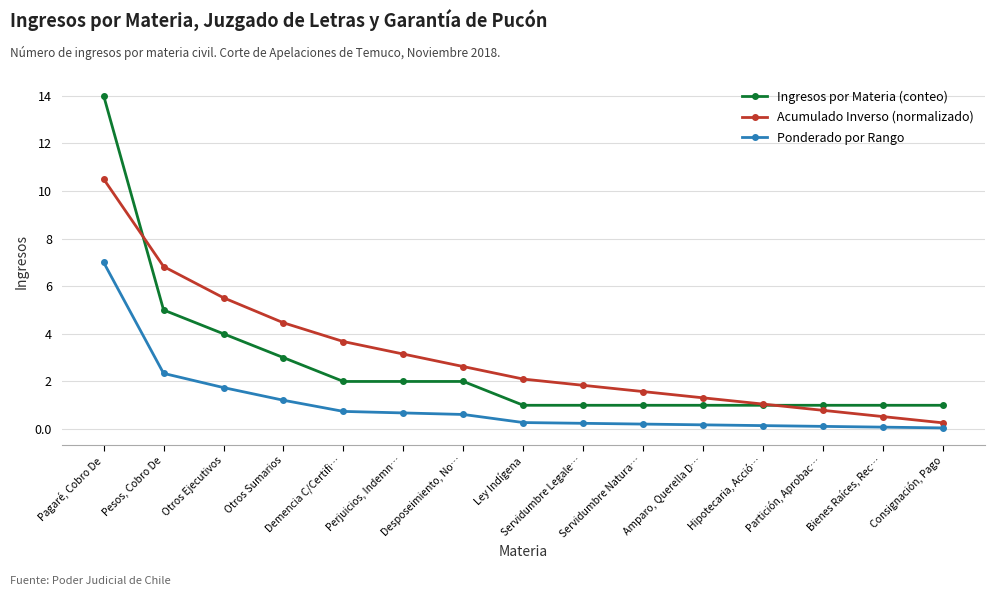

Does the chart have visible grid lines?

Yes